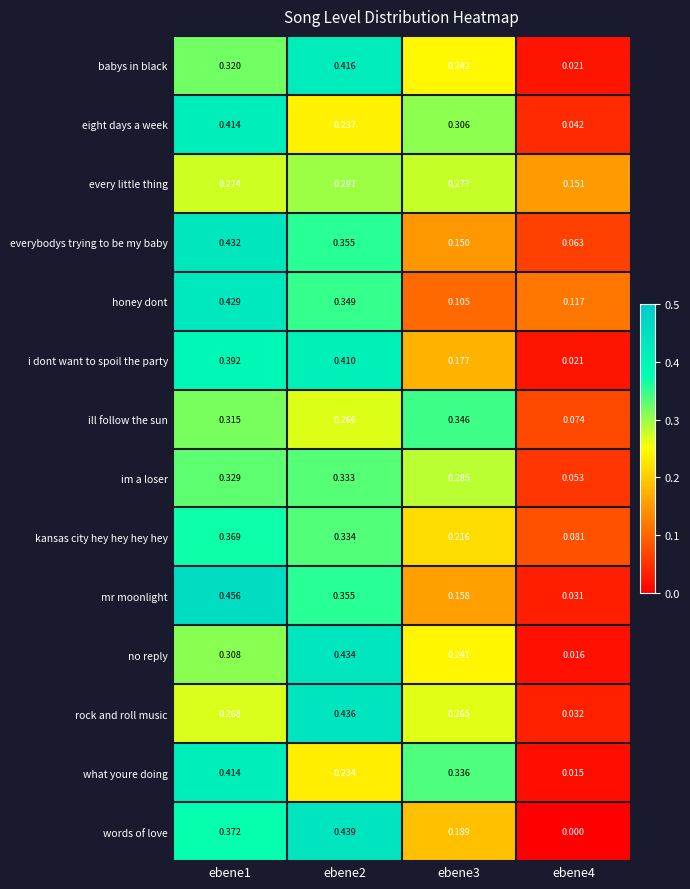

Between ebene2 and ebene4, which series saw the biggest shift?

words of love